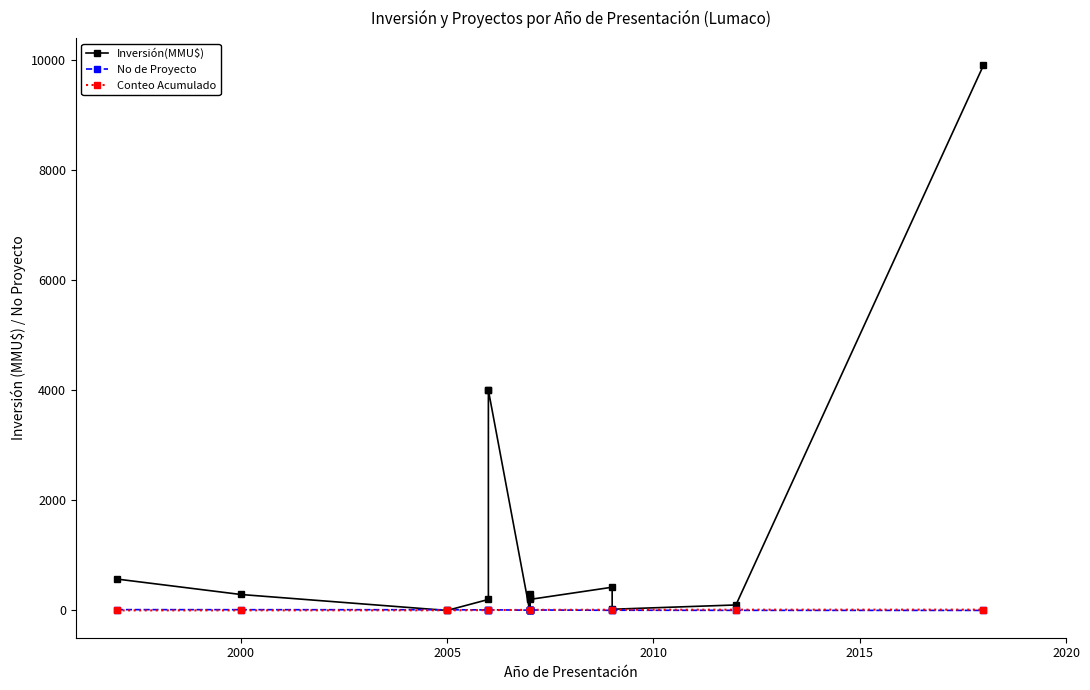

At which label is the value closest to 4951?

2006-03-27